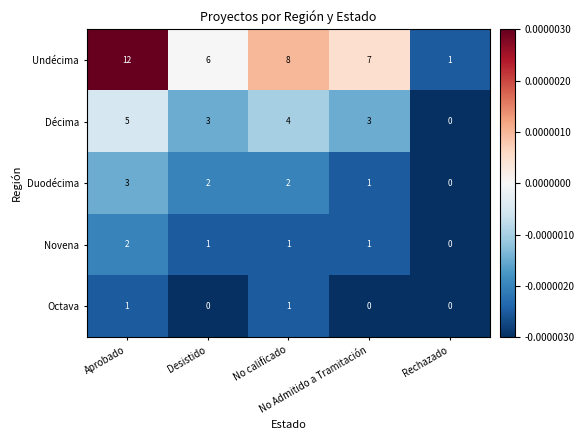

Which series has the largest total across all categories?

Undécima